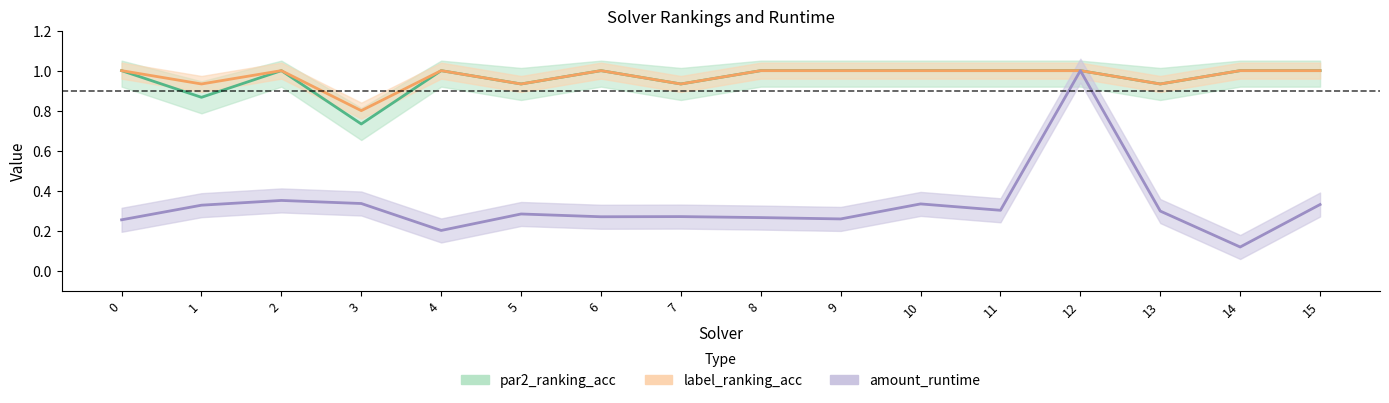

Rank the series by their maximum value, from highest to lowest.

par2_ranking_acc_line, label_ranking_acc_line, amount_runtime_line